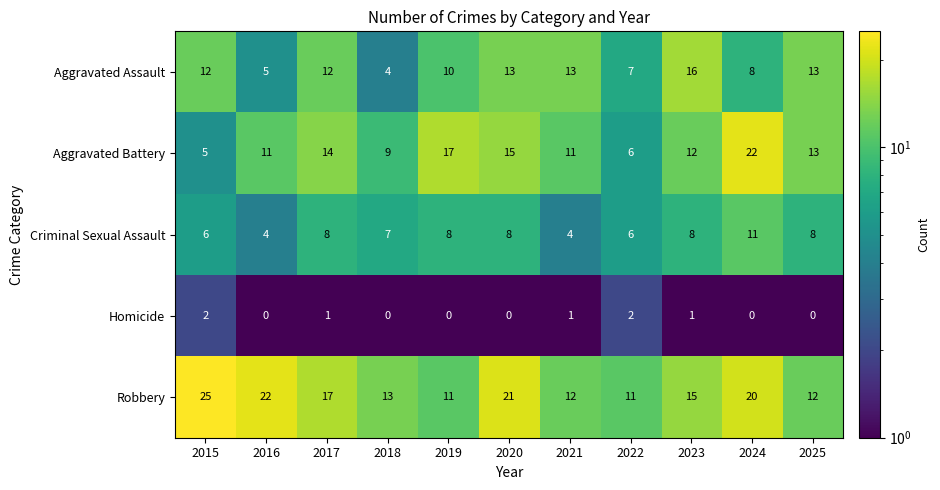

What is the average value of the Criminal Sexual Assault series?

7